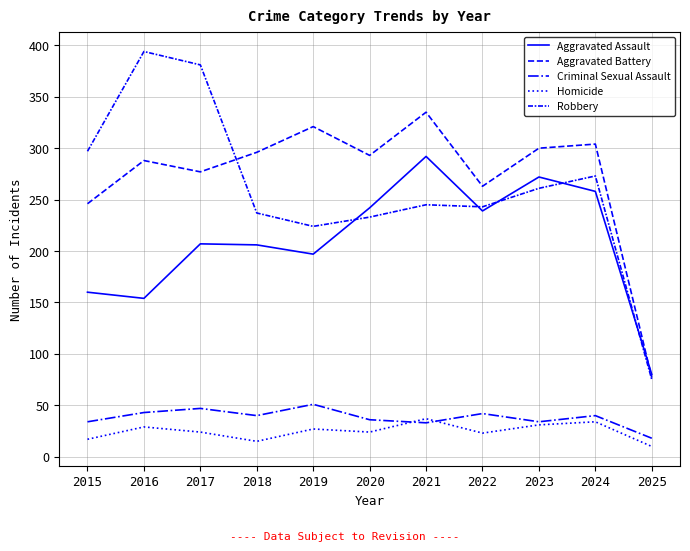

What is the sum of all Aggravated Battery values?

3000